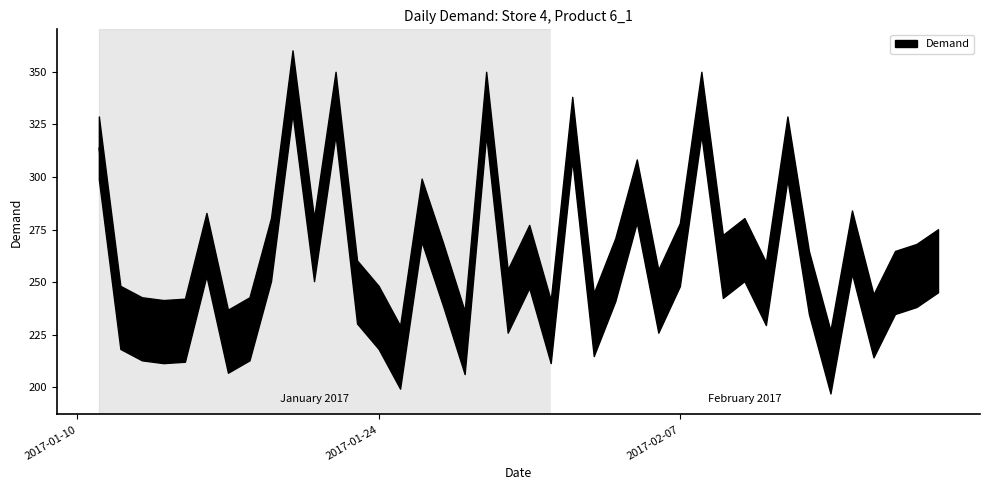

Where does the data first go above 253?

2017-01-11